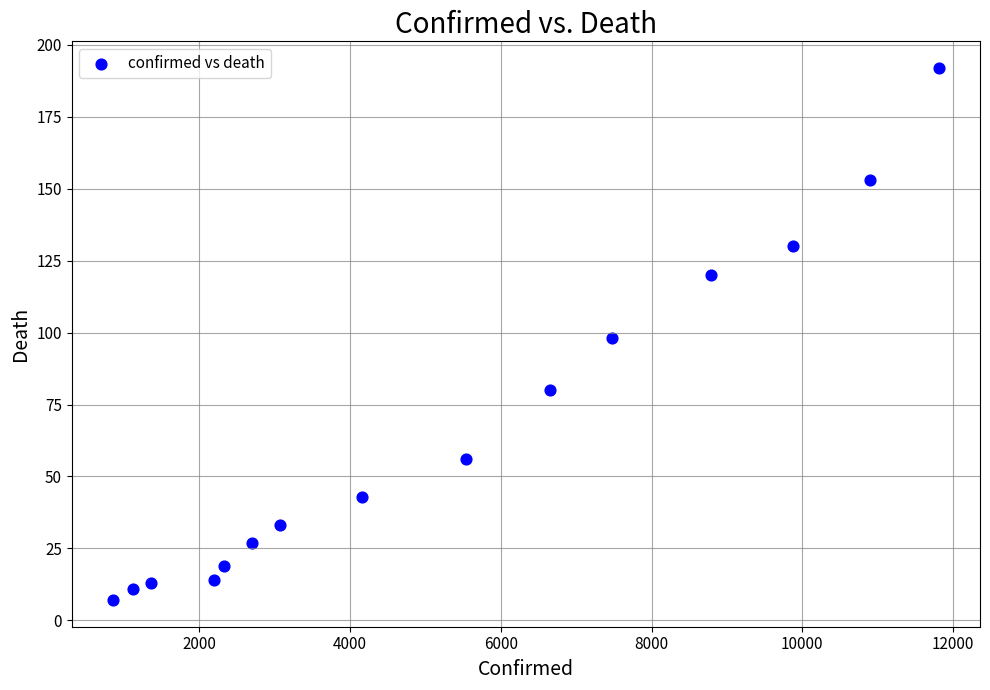

What is the range of X values (max minus min)?

10957